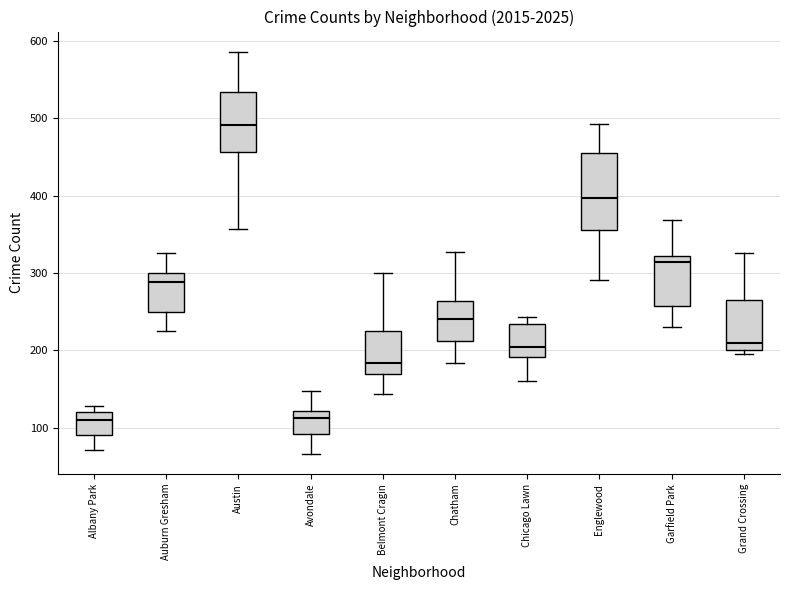

Where is the lower edge of the box for Chicago Lawn on the y-axis? The values are not printed on the chart, so give them approximately, as read against the axis.

190